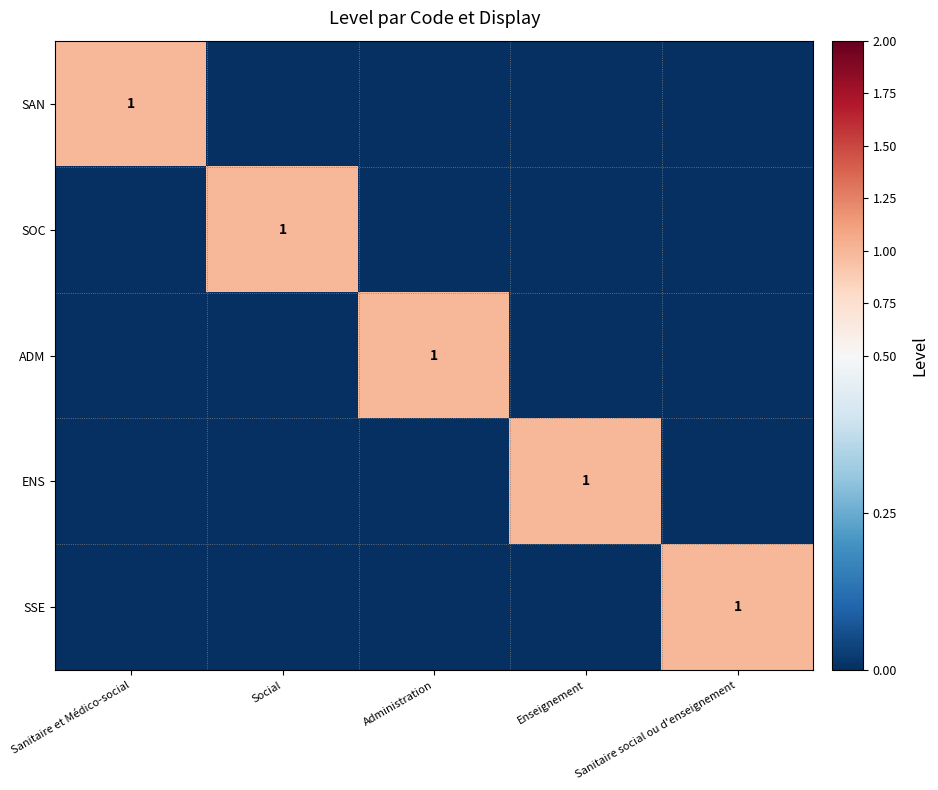

The ADM series shows 1 at Administration. True or false?

True